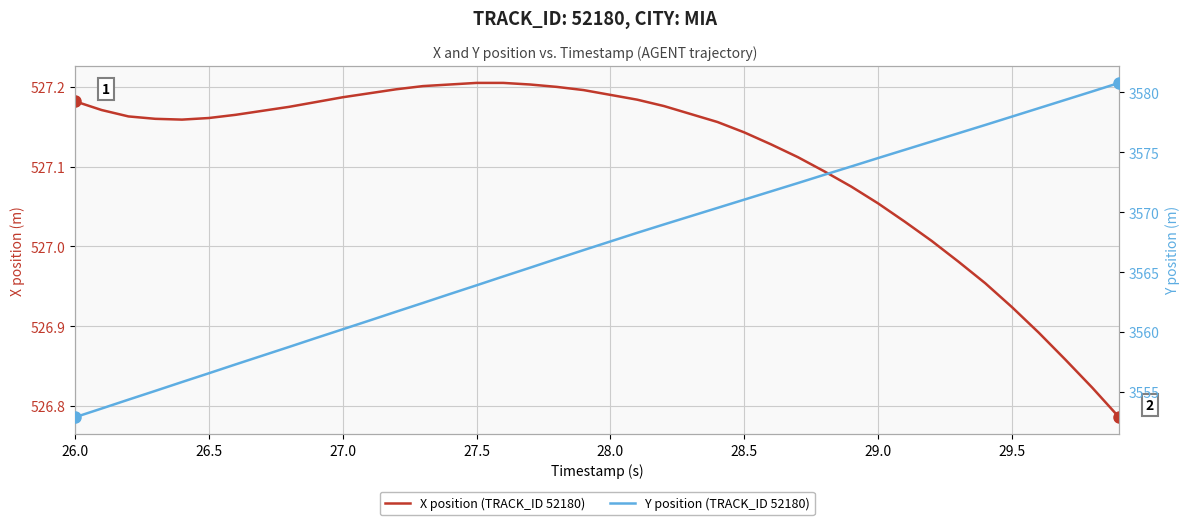

What is the average value of the X position (TRACK_ID 52180) series?

527.1